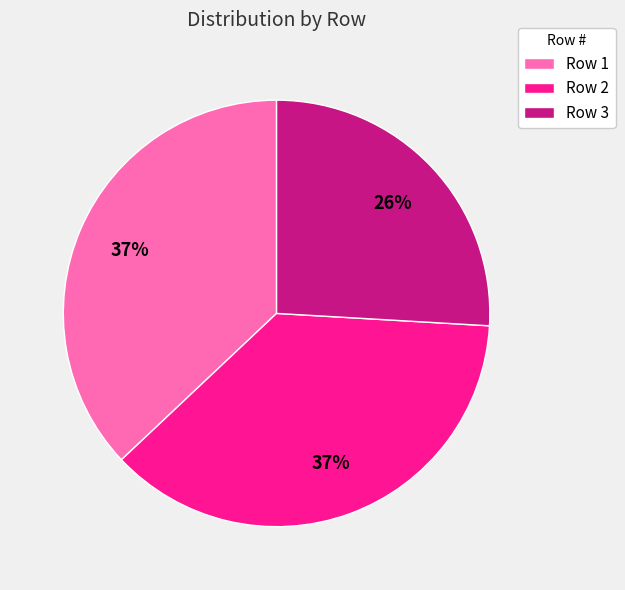

Count the number of slices in the pie.

3